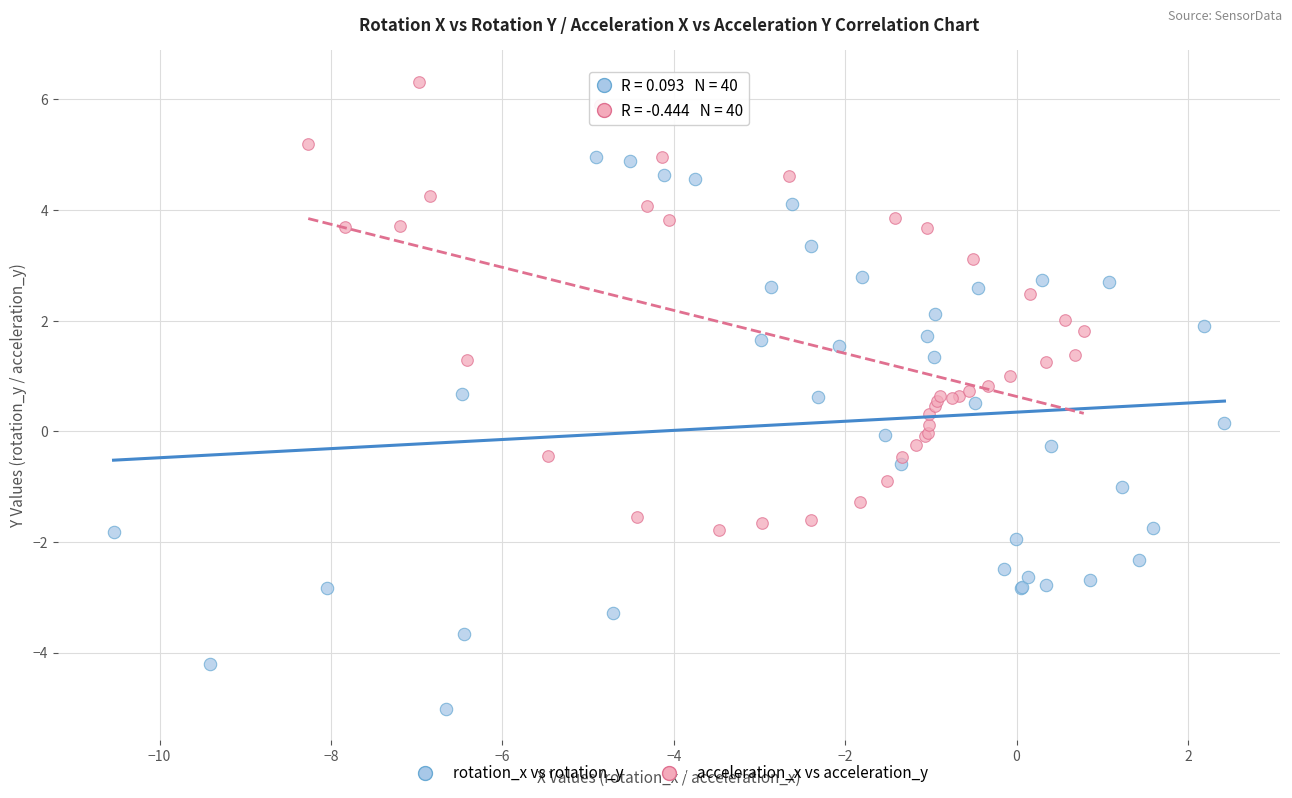

Which series contains the highest Y value?

acceleration_x vs acceleration_y